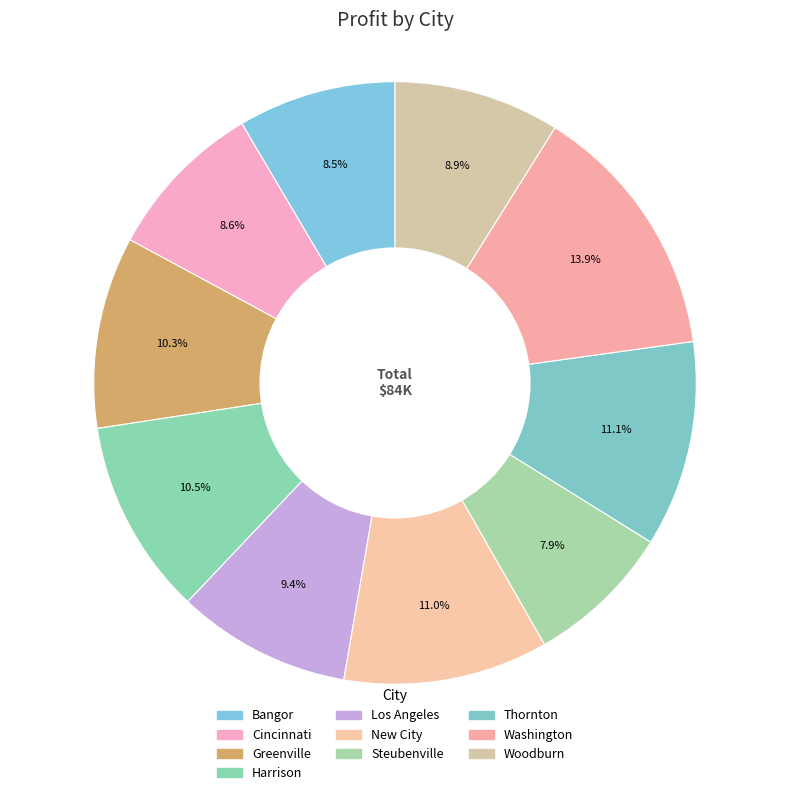

Is there a majority slice in this chart?

No